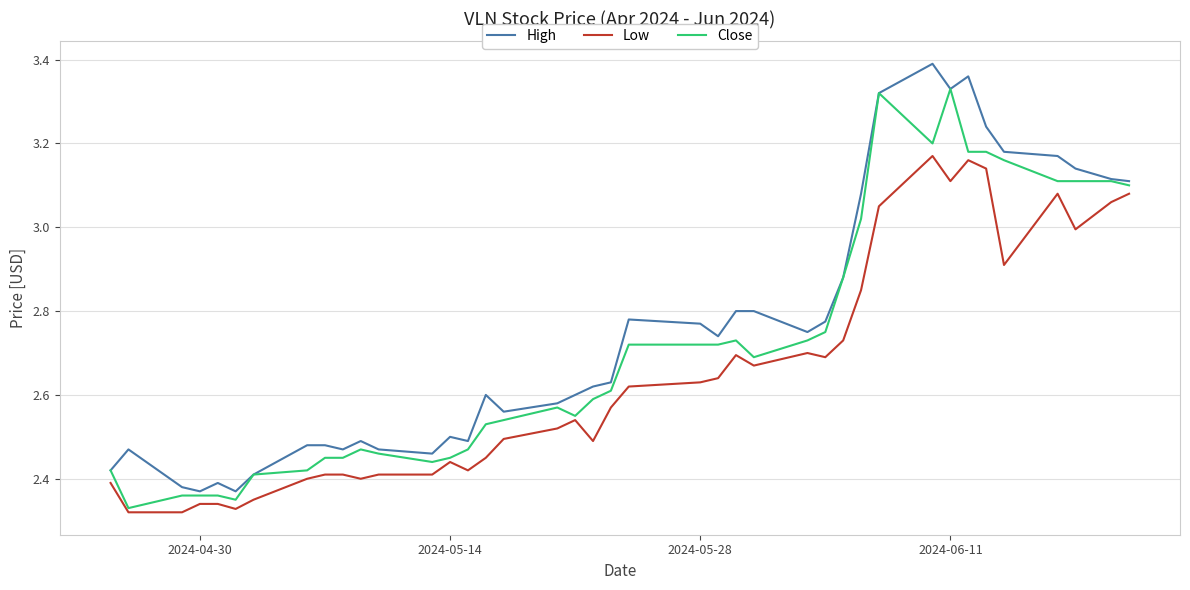

Rank the series by their maximum value, from highest to lowest.

High, Close, Low